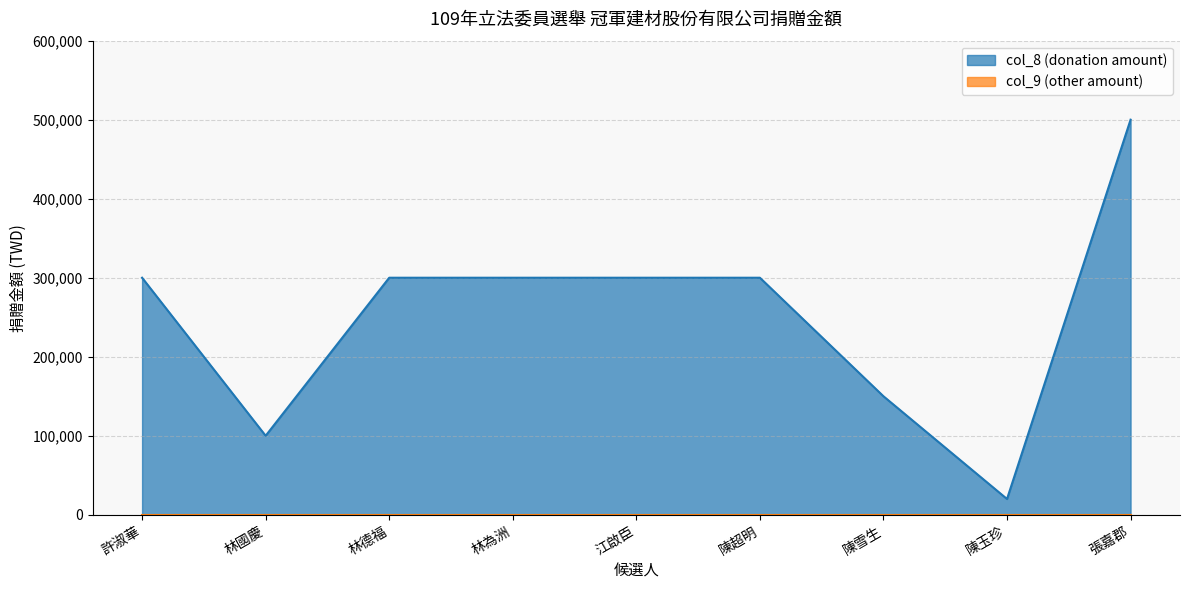

What is the difference between the maximum and second lowest values?

400000